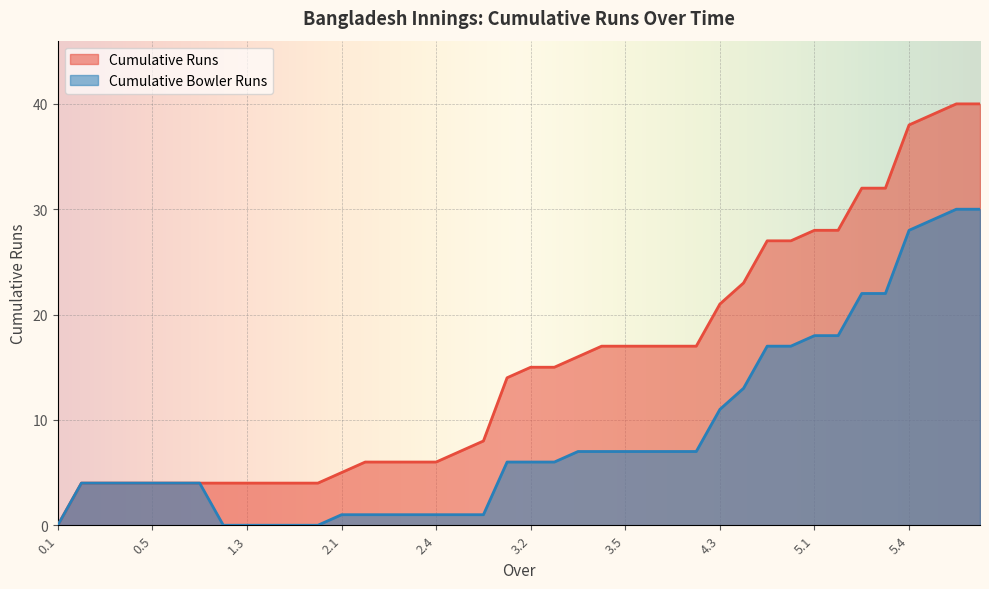

True or false: Cumulative Bowler Runs and Cumulative Runs intersect in this chart.

False